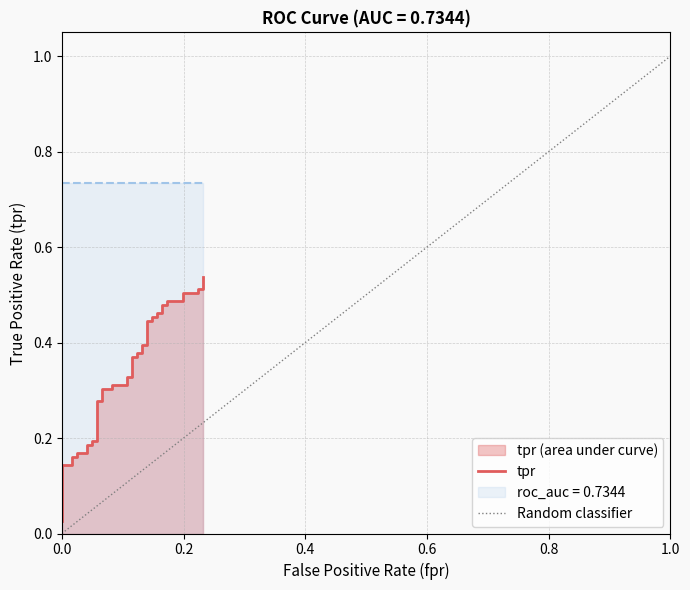

Reading left to right, what are all the values shown in this chart?

0.0	0.1	0.1	0.2	0.2	0.2	0.2	0.2	0.2	0.2	0.2	0.3	0.3	0.3	0.3	0.3	0.3	0.3	0.3	0.4	0.4	0.4	0.4	0.4	0.4	0.4	0.4	0.5	0.5	0.5	0.5	0.5	0.5	0.5	0.5	0.5	0.5	0.5	0.5	0.5